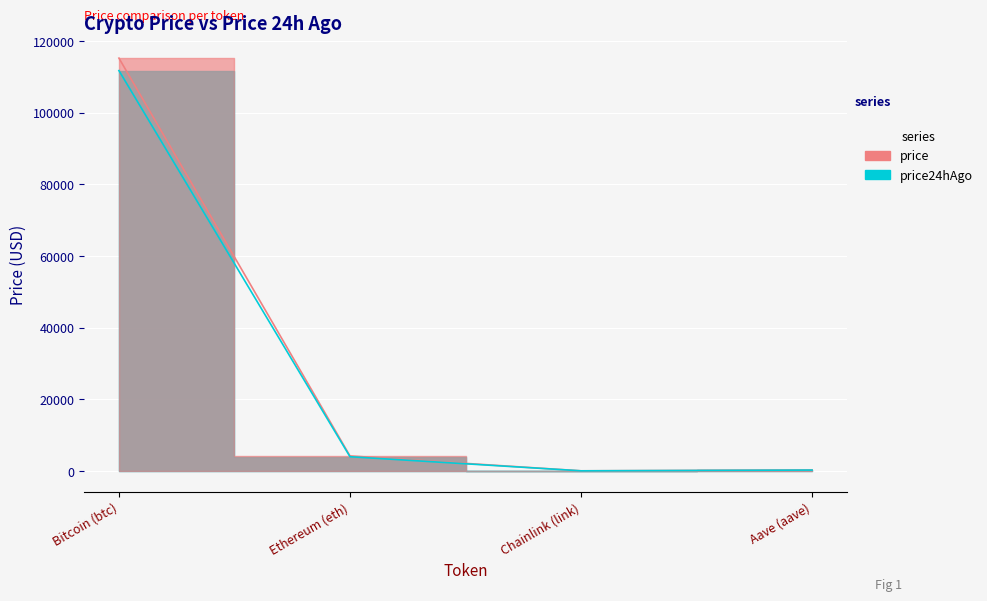

Which category has the lowest value in the price24hAgo series?

Chainlink (link)